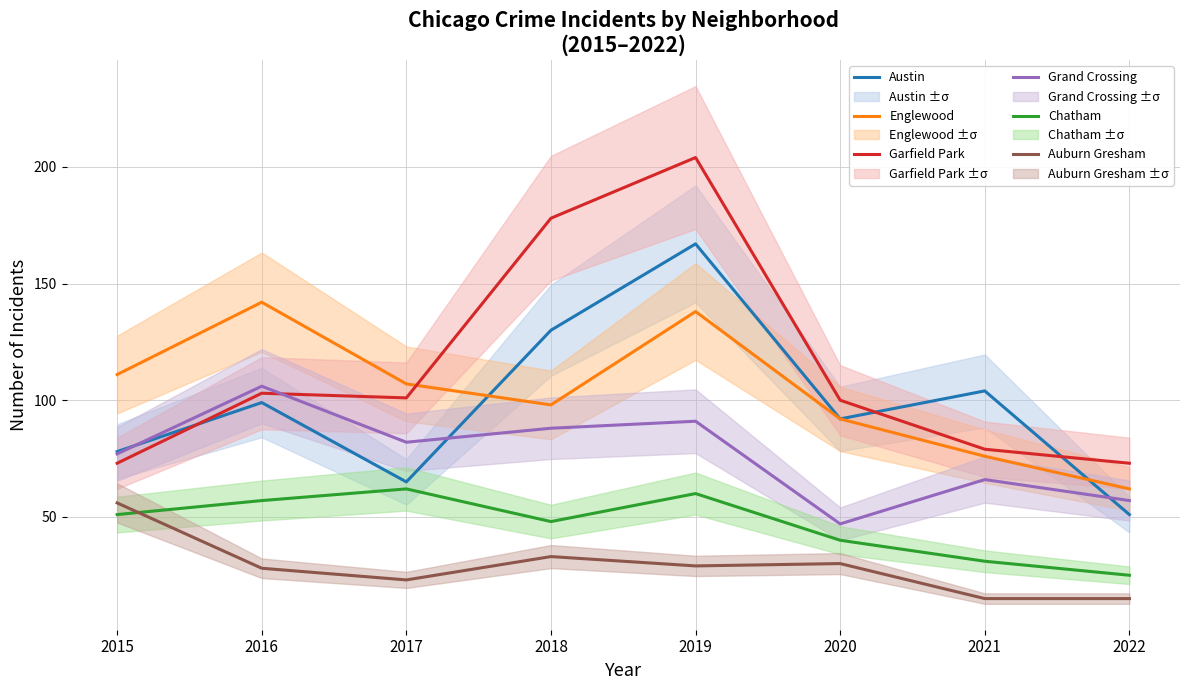

Which series has the largest range (max minus min)?

Garfield Park